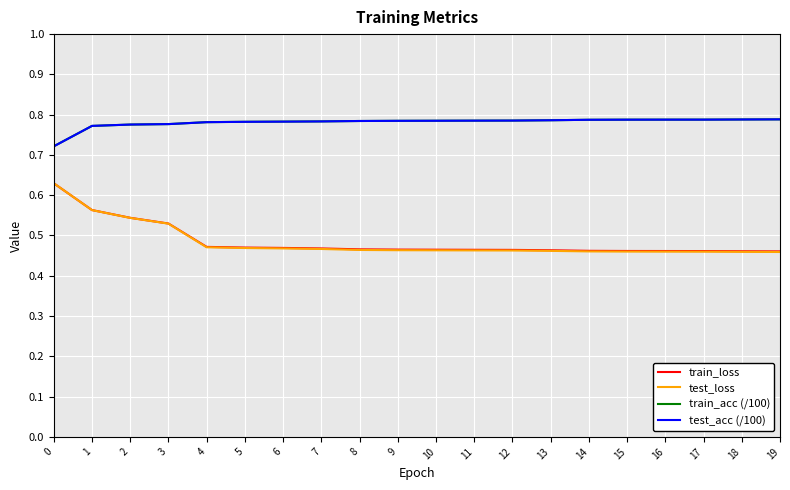

How many lines are shown in the chart?

4